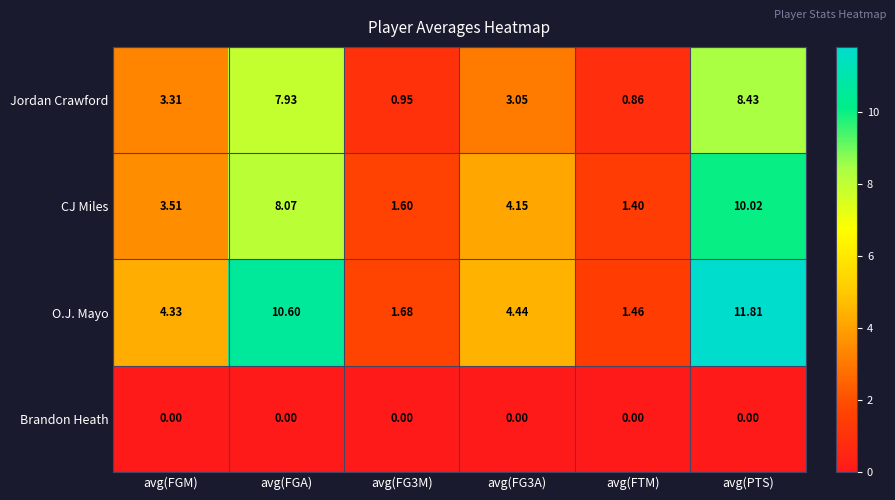

At which category is the sum across all series the highest?

avg(PTS)